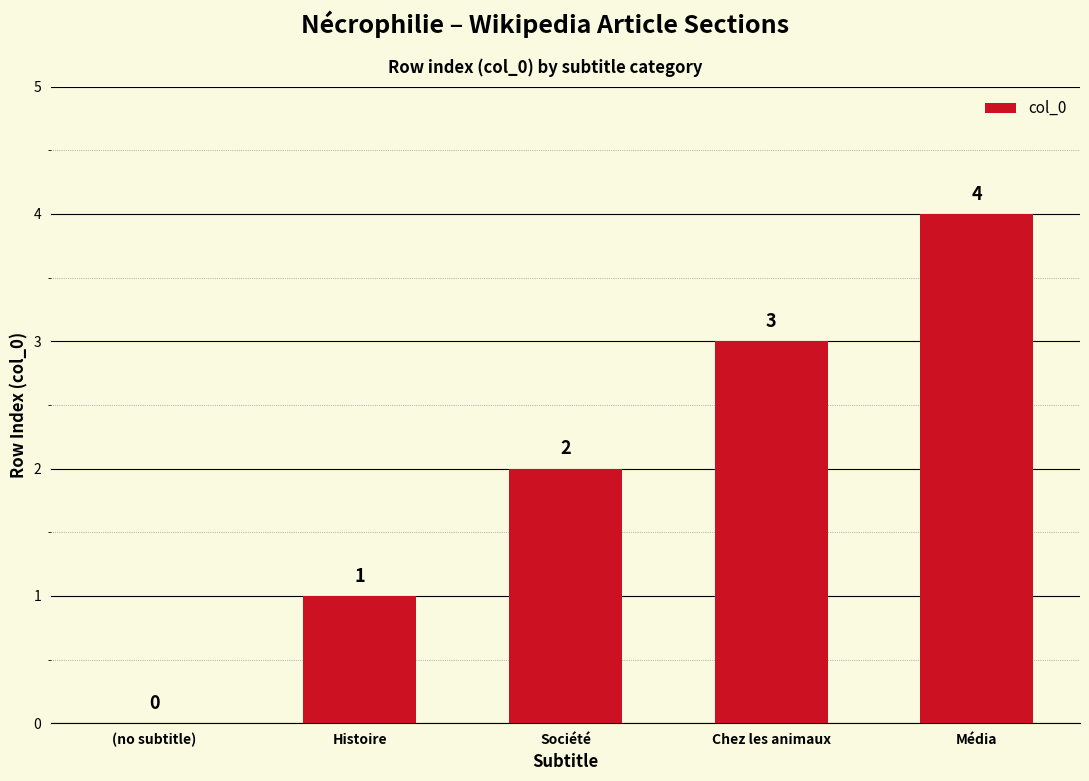

What is the greatest value displayed?

4